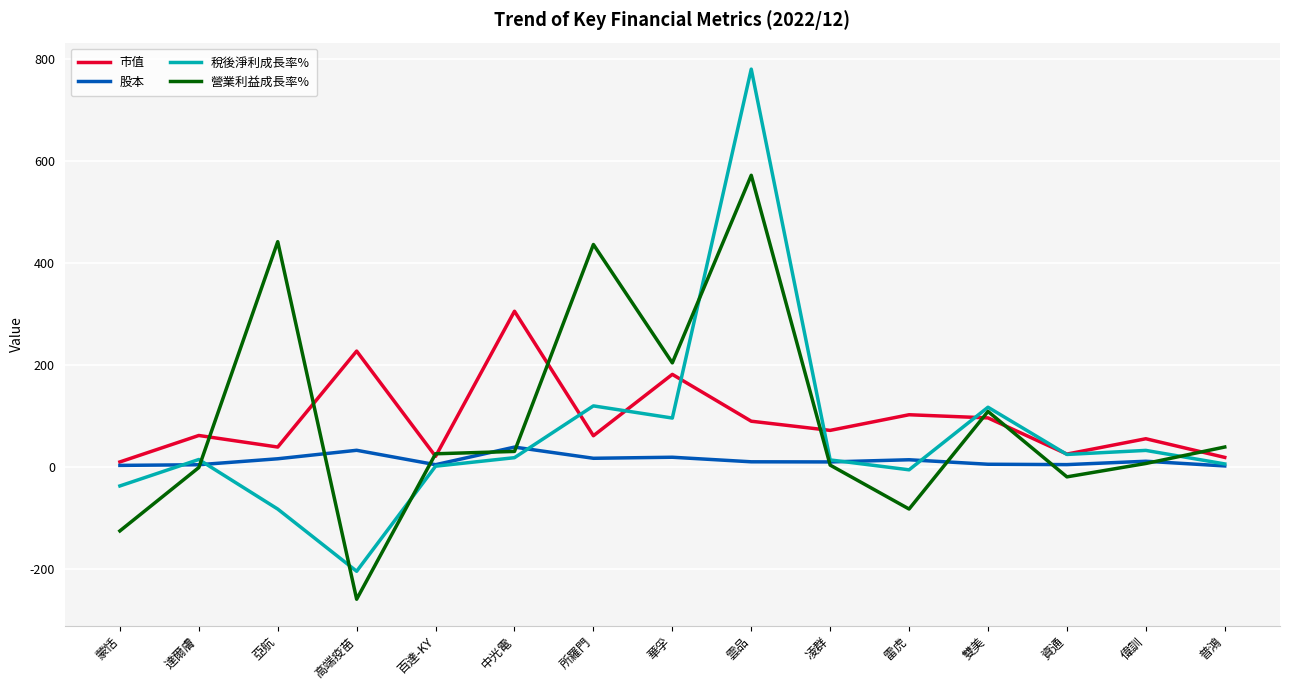

What is the minimum value shown in the chart?

-259.4